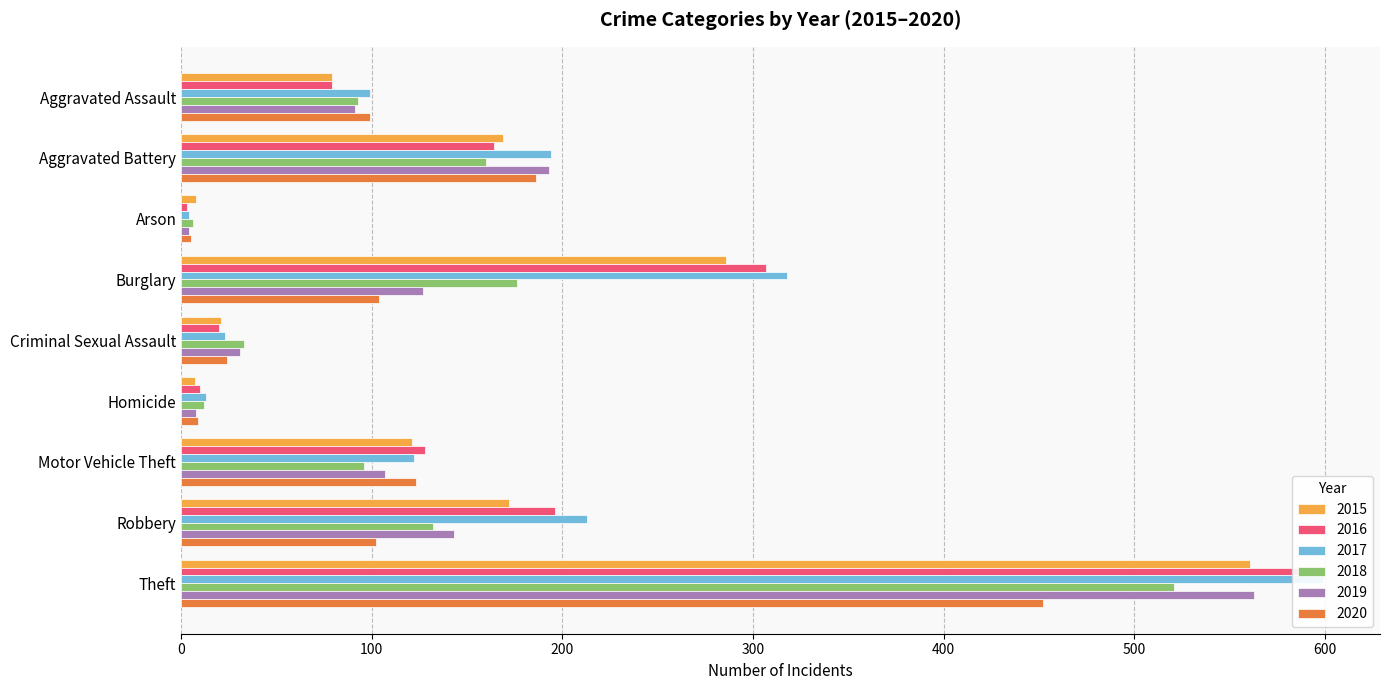

What is the label of the 7th bar from the right?

Arson